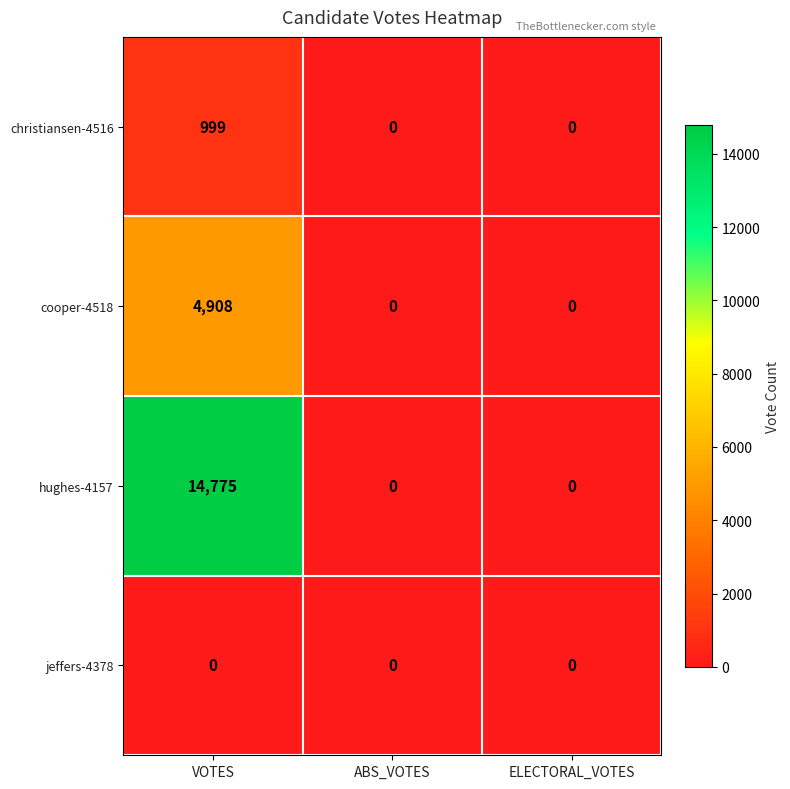

Which label corresponds to the largest value in the chart?

VOTES